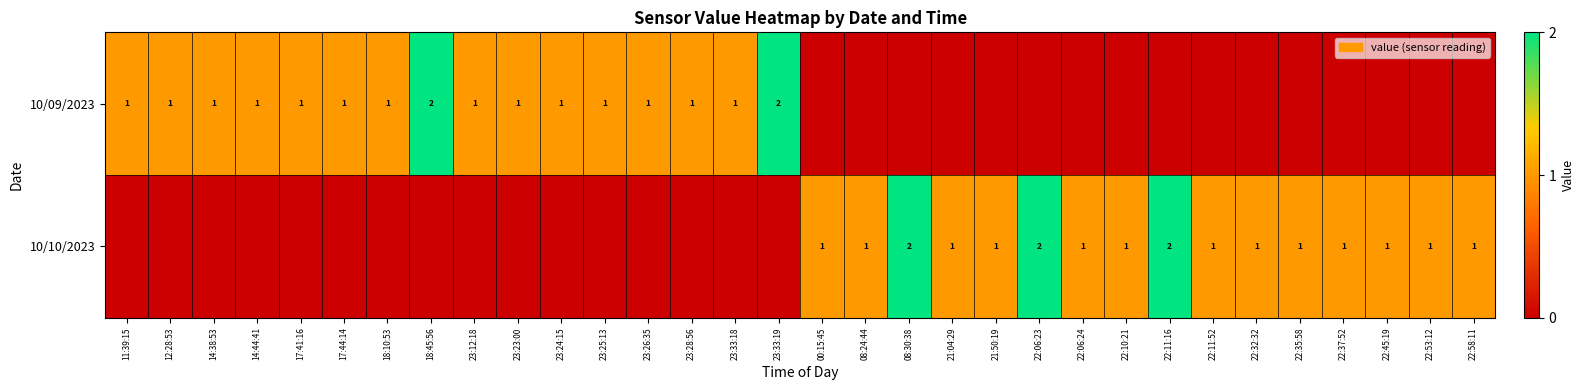

True or false: 10/09/2023 has a value of 1 at 23:26:35.

True